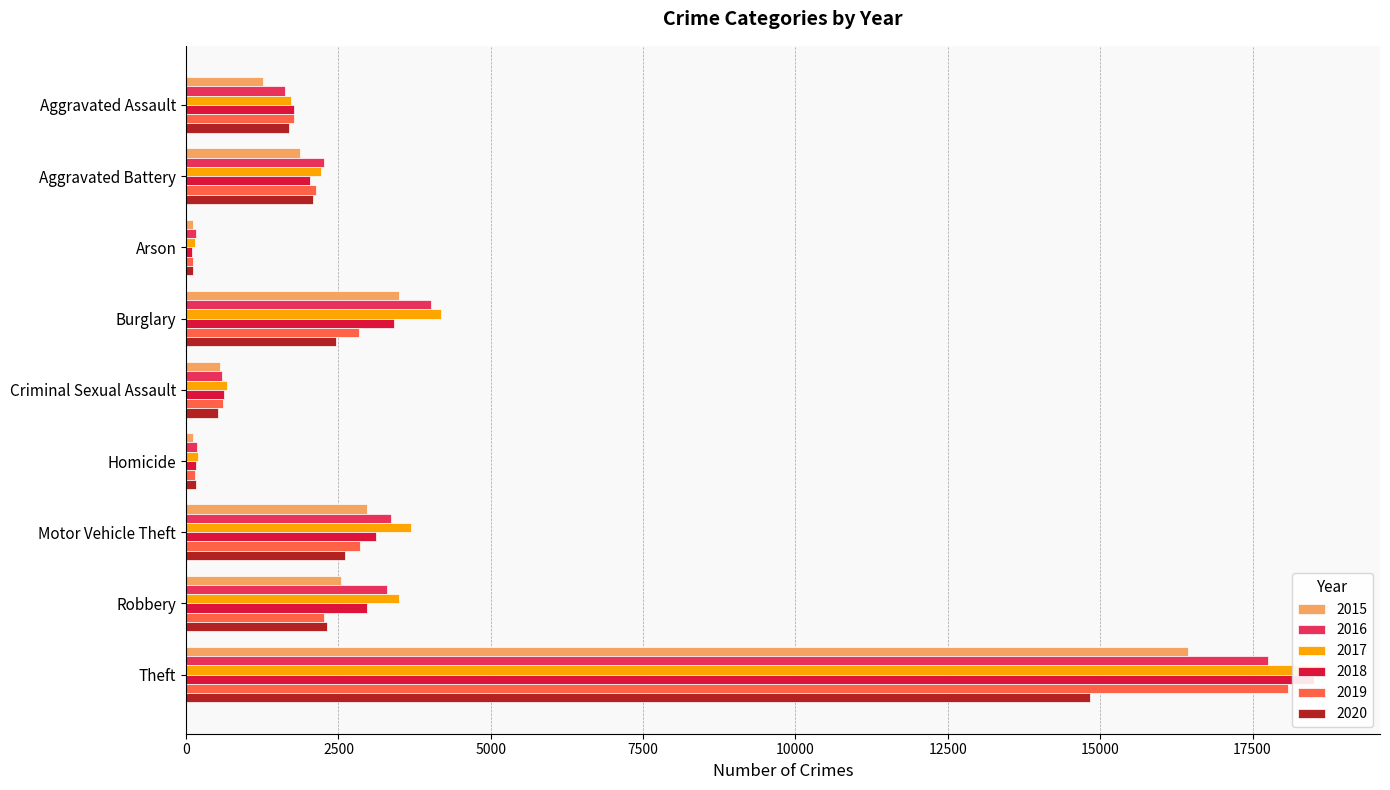

What is the value of the 2018 bar at the 7th from the left?

3121